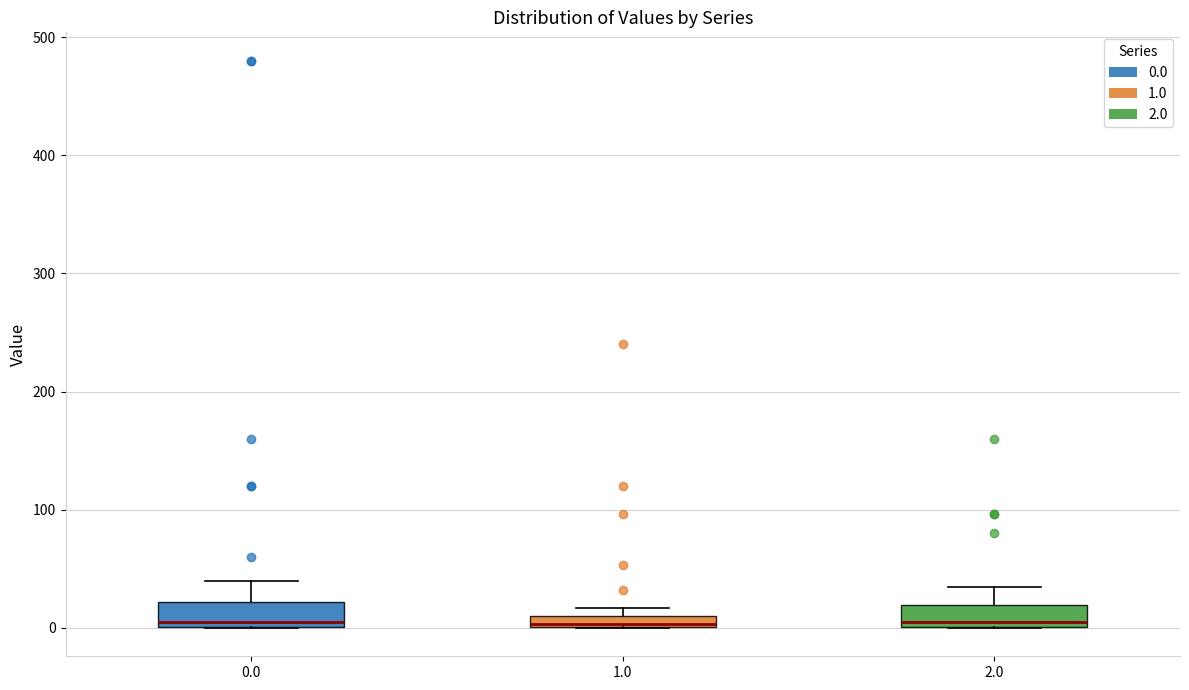

Where does the upper whisker of the box at x = 2.0 end on the y-axis? The values are not printed on the chart, so give them approximately, as read against the axis.

30